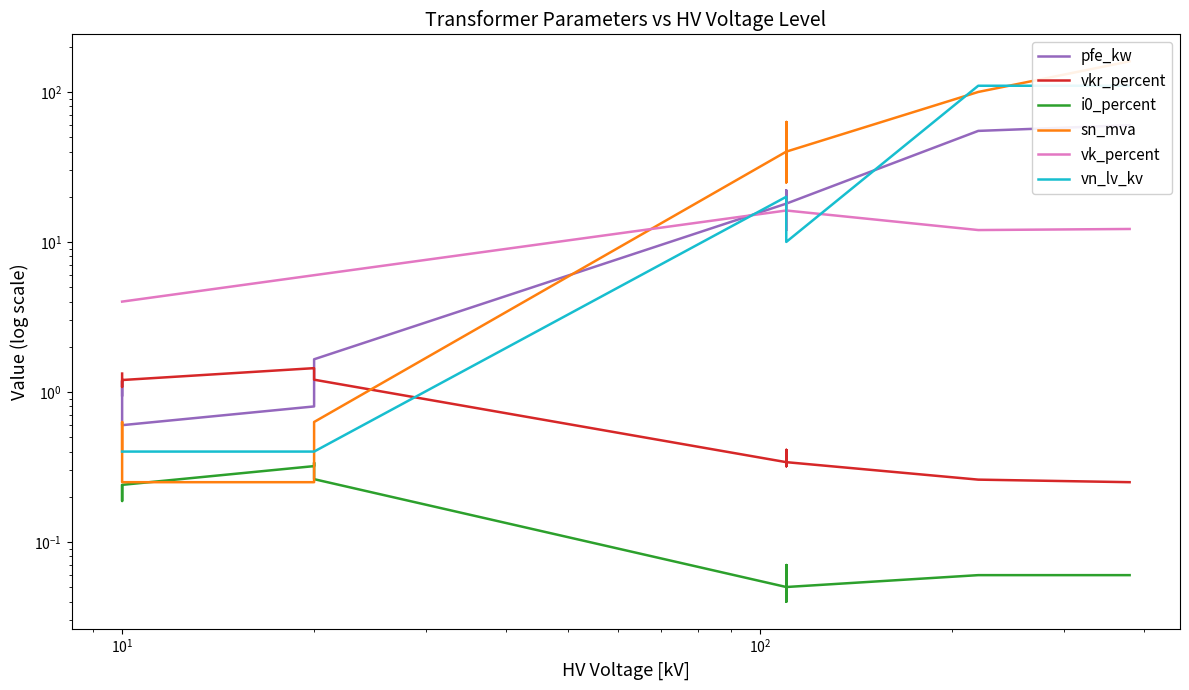

What is the sum of the pfe_kw values at $\mathdefault{10^{1}}$ and $\mathdefault{10^{-1}}$?

1.5